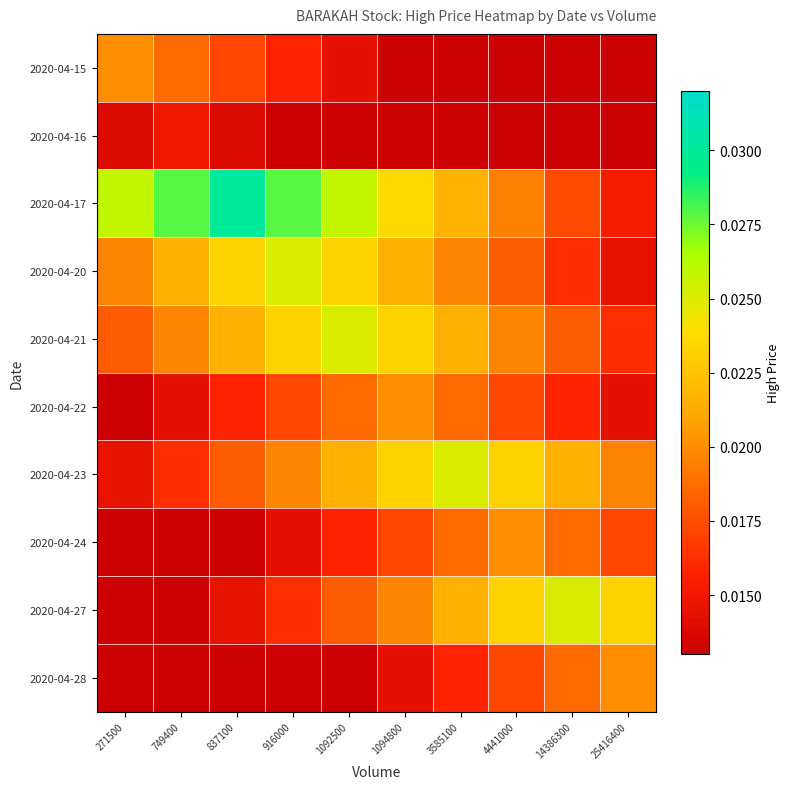

Rank the series by their maximum value, from highest to lowest.

2020-04-17, 2020-04-20, 2020-04-21, 2020-04-23, 2020-04-27, 2020-04-15, 2020-04-22, 2020-04-24, 2020-04-28, 2020-04-16